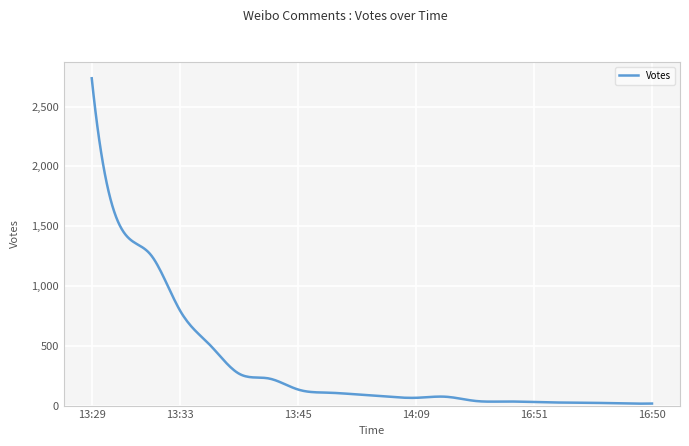

What is the difference between the maximum and minimum values?

2719.8